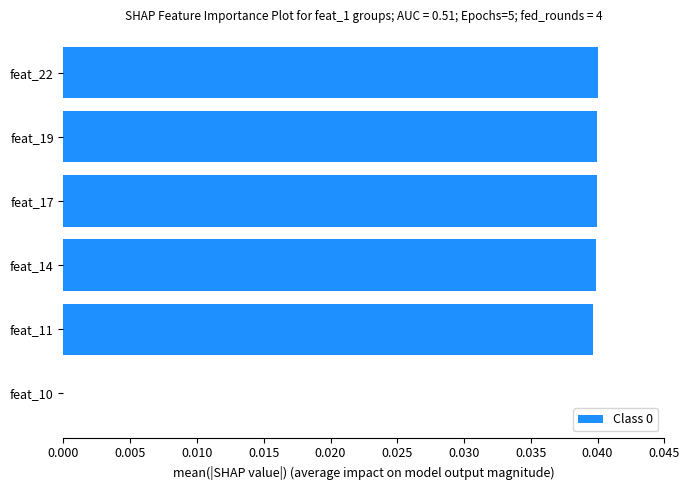

The value at feat_22 is 0.1. True or false?

False